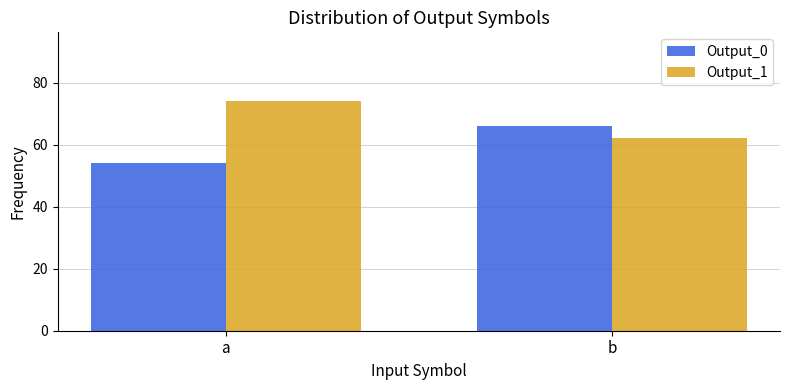

Reading left to right, extract all data points from this chart.

Output_0: a=54	b=66
Output_1: a=74	b=62